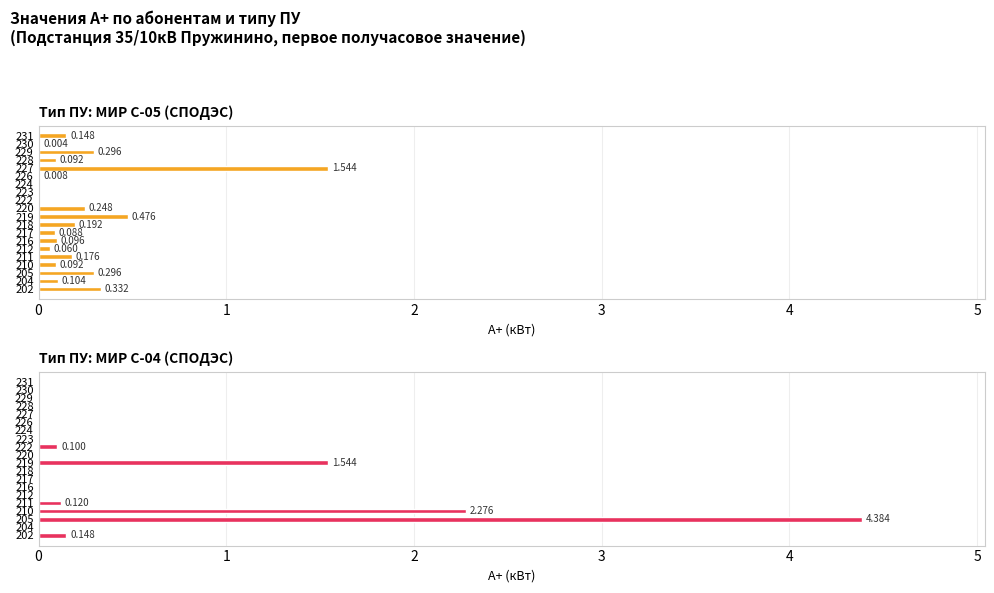

How many bars are there in total?

40